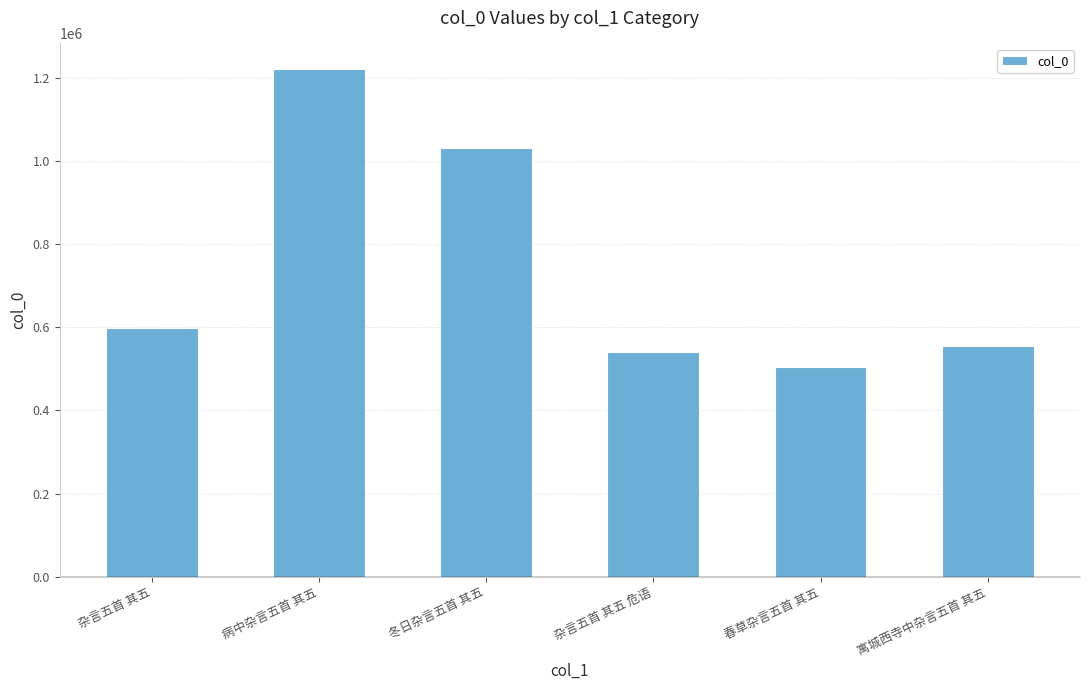

Reading right to left, extract all data points from this chart.

寓城西寺中杂言五首 其五=555981	春草杂言五首 其五=504901	杂言五首 其五 危语=540446	冬日杂言五首 其五=1032814	病中杂言五首 其五=1222276	杂言五首 其五=598581